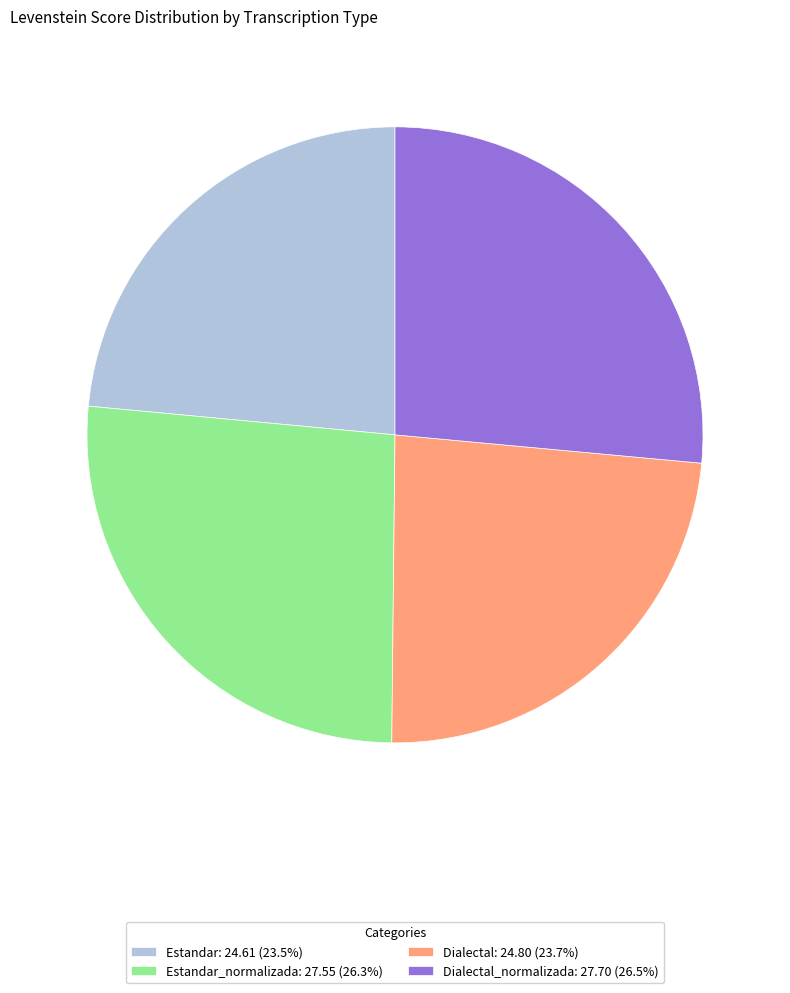

What is the ratio of the value at Dialectal: 24.80 (23.7%) to the value at Estandar: 24.61 (23.5%)?

1.0